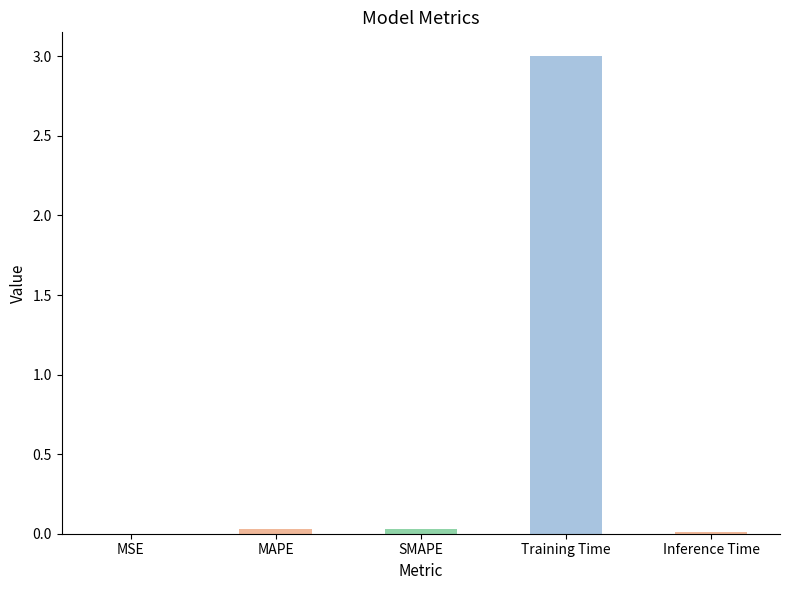

The value at Training Time is 5.1. True or false?

False